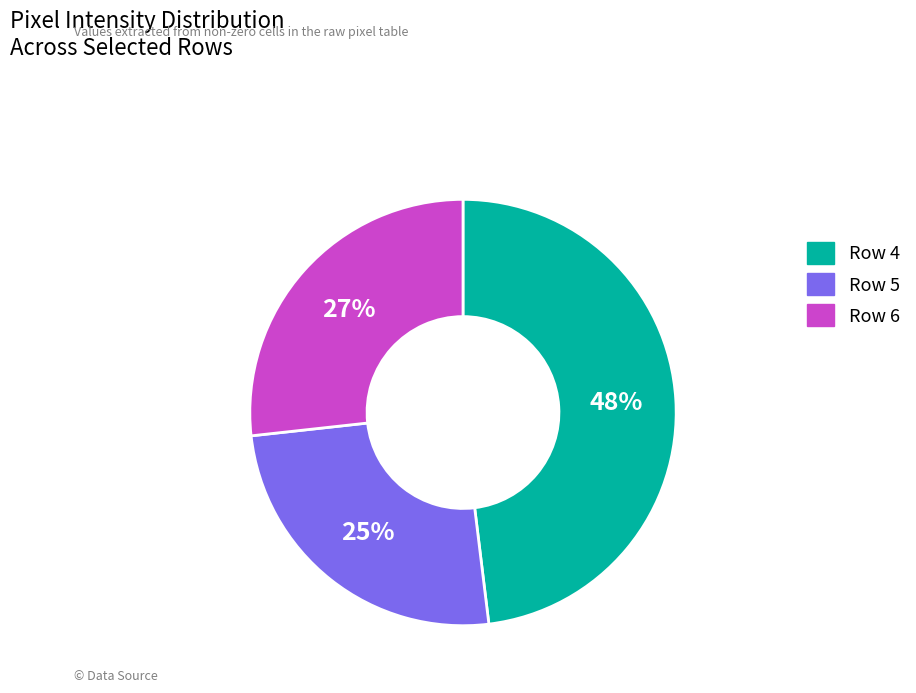

True or false: Row 4 accounts for 48% of the total.

True